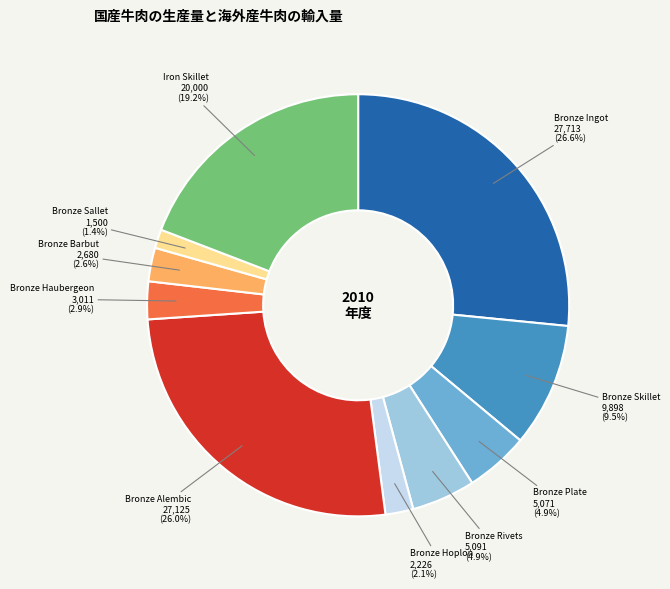

Does any single category account for the majority?

No